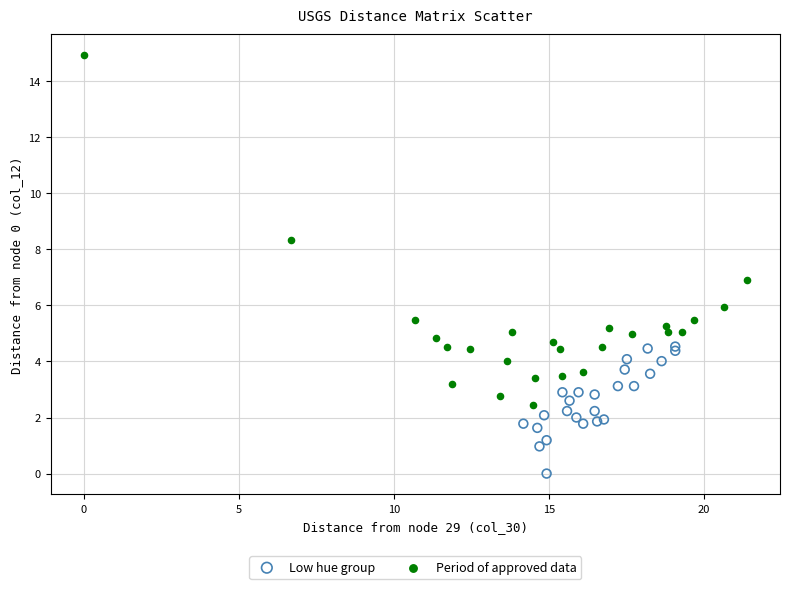

Which series reaches the minimum Y coordinate?

Low hue group